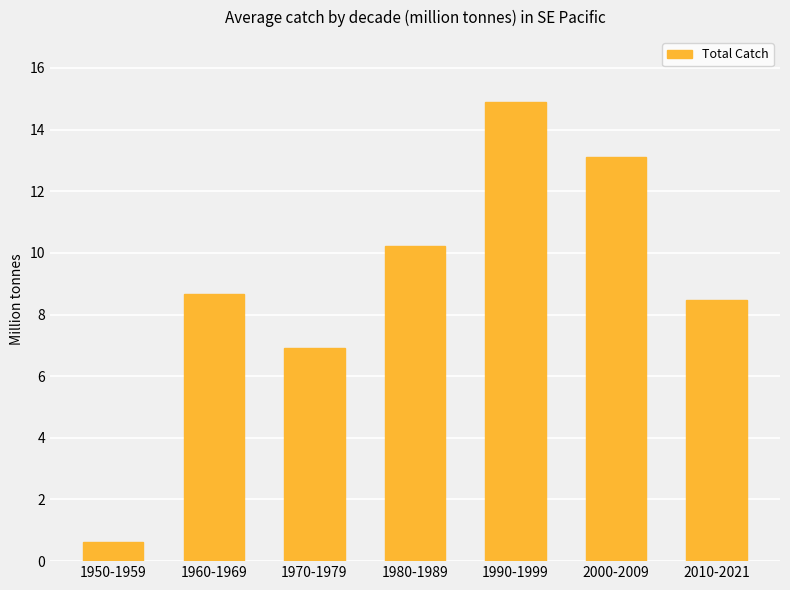

List the labels in order of value, largest first.

1990-1999, 2000-2009, 1980-1989, 1960-1969, 2010-2021, 1970-1979, 1950-1959